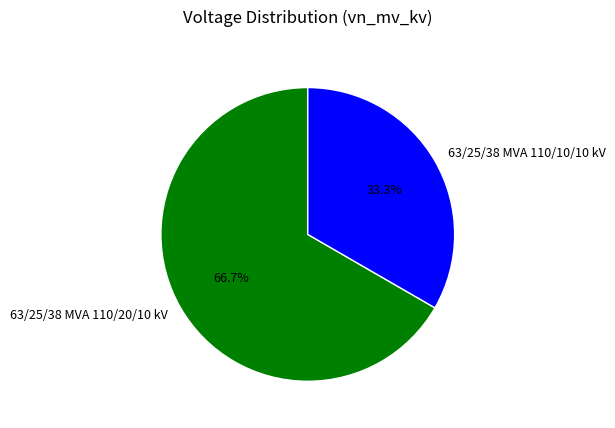

To the nearest percent, what is the average slice percentage?

50%